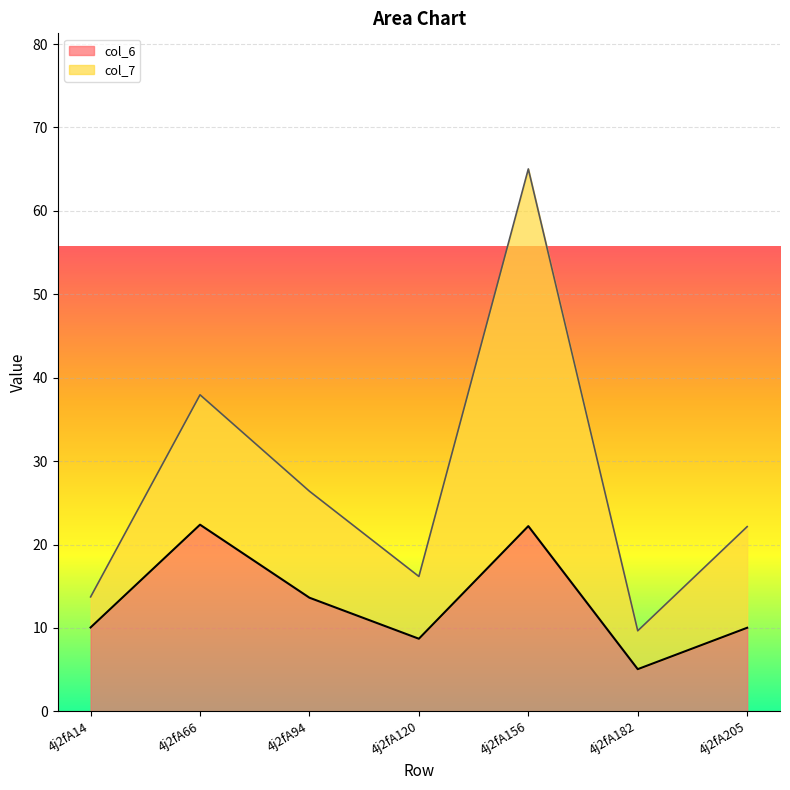

What is the sum of all values?

92.0